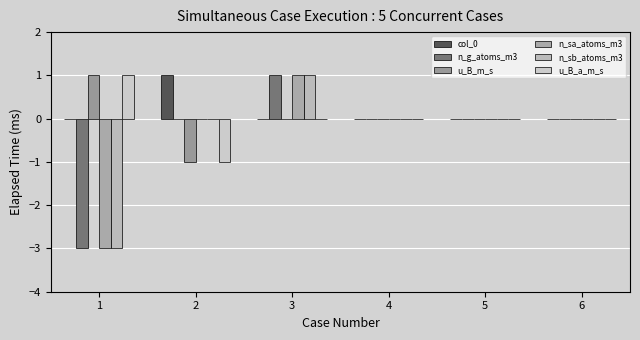

What are all the series names shown in the legend?

col_0, n_g_atoms_m3, u_B_m_s, n_sa_atoms_m3, n_sb_atoms_m3, u_B_a_m_s